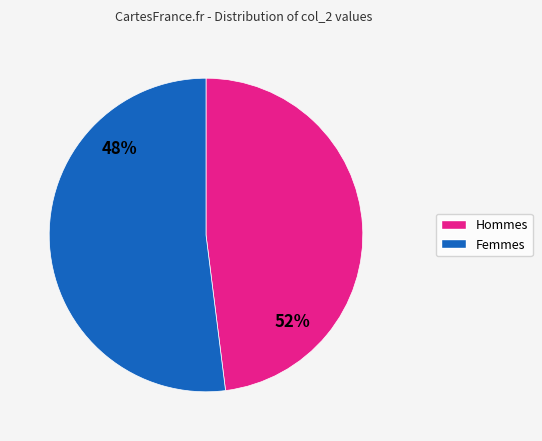

Is 4 the majority of the pie?

No